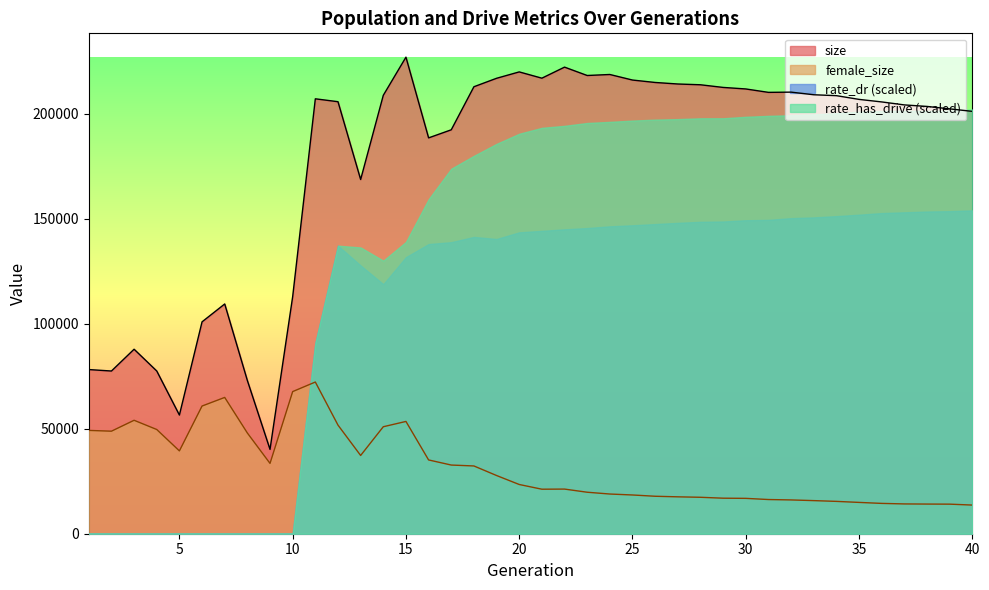

What is the difference between the maximum and minimum values in the female_size series?

58572.0